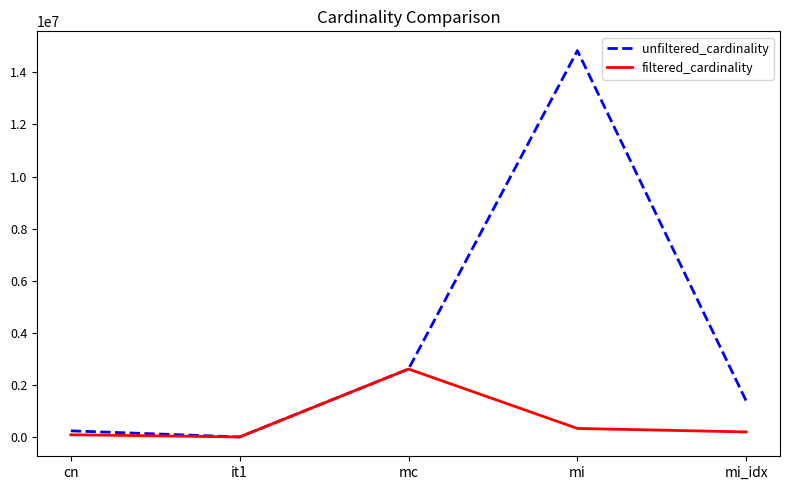

Reading left to right, list all the values displayed in this chart.

unfiltered_cardinality: cn=234997	it1=113	mc=2609129	mi=14835720	mi_idx=1380035
filtered_cardinality: cn=84843	it1=1	mc=2609129	mi=327313	mi_idx=193895